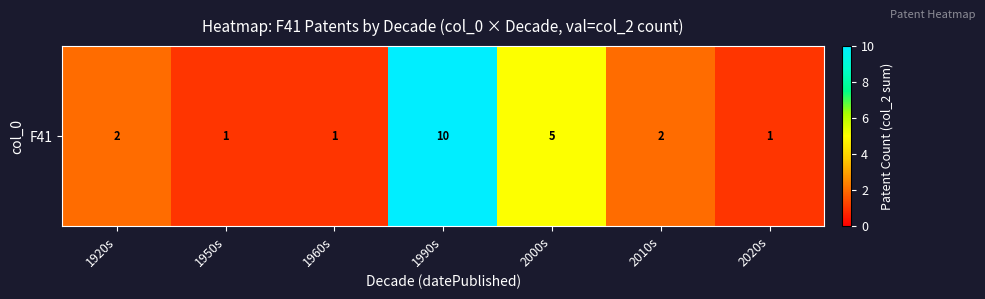

What is the sum of the values at 2010s and 1960s?

3